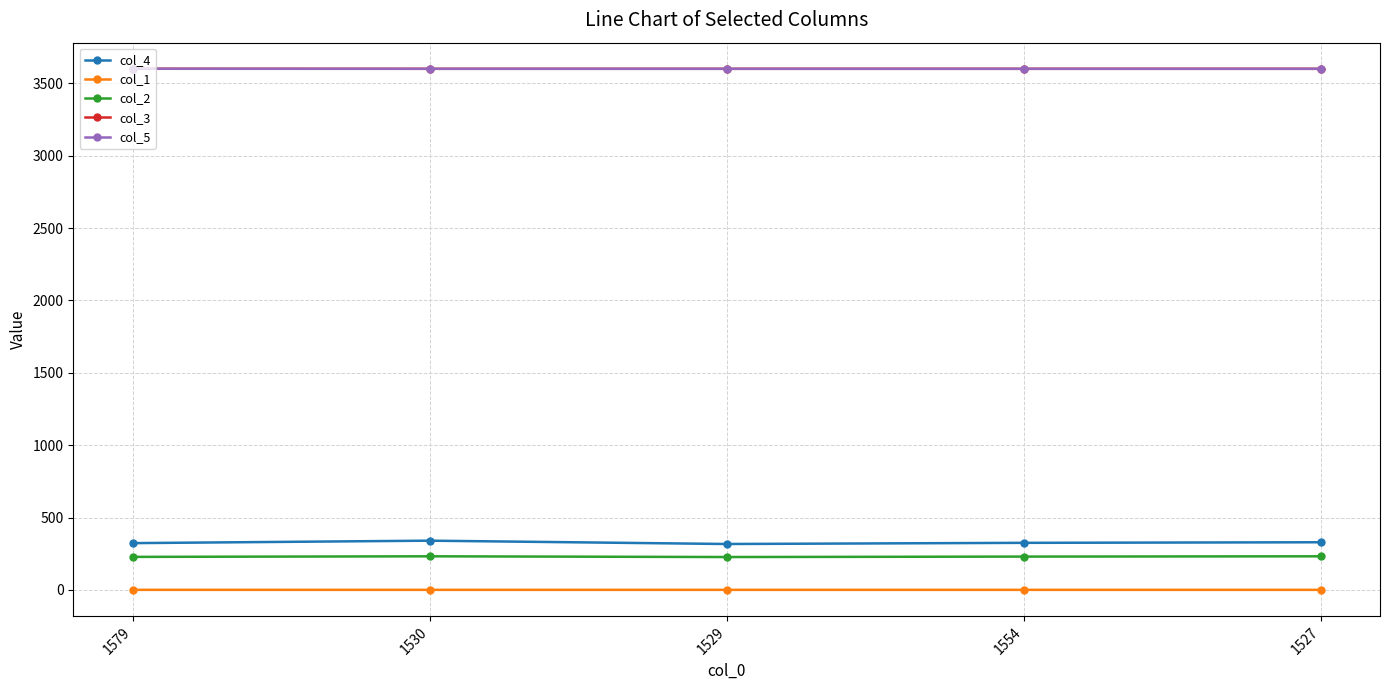

What is the maximum value for col_2?

232.0